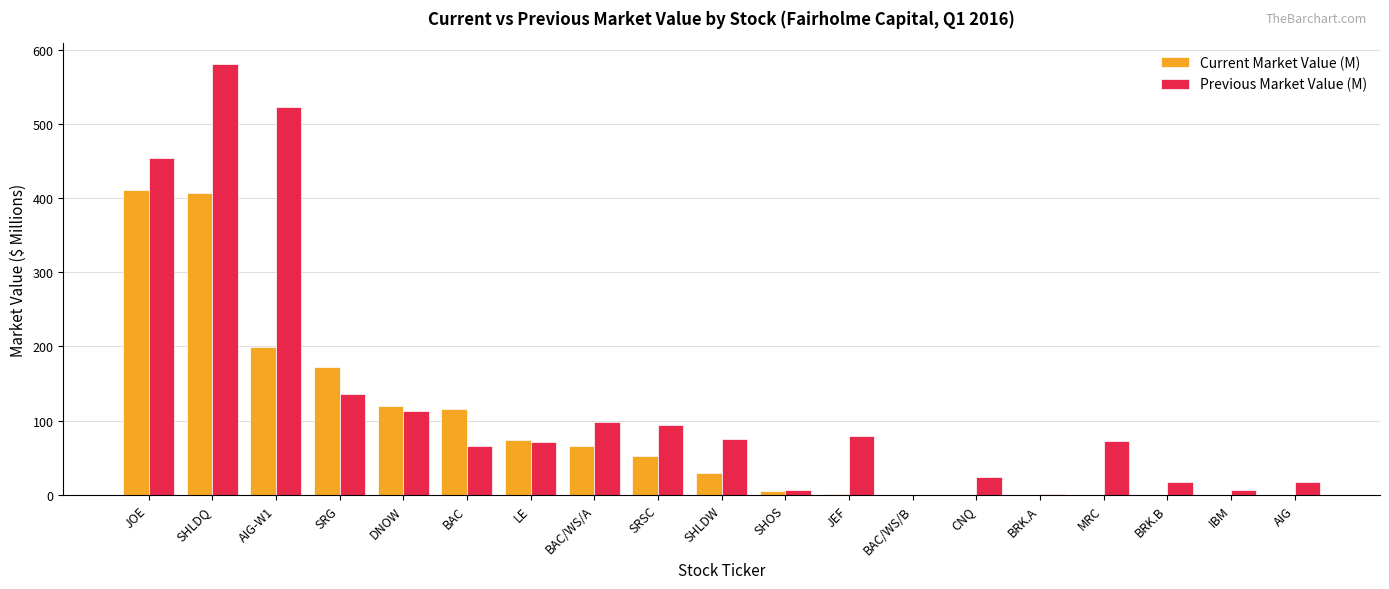

Is the value of Current Market Value (M) at AIG greater than the value of Previous Market Value (M) at JEF?

No